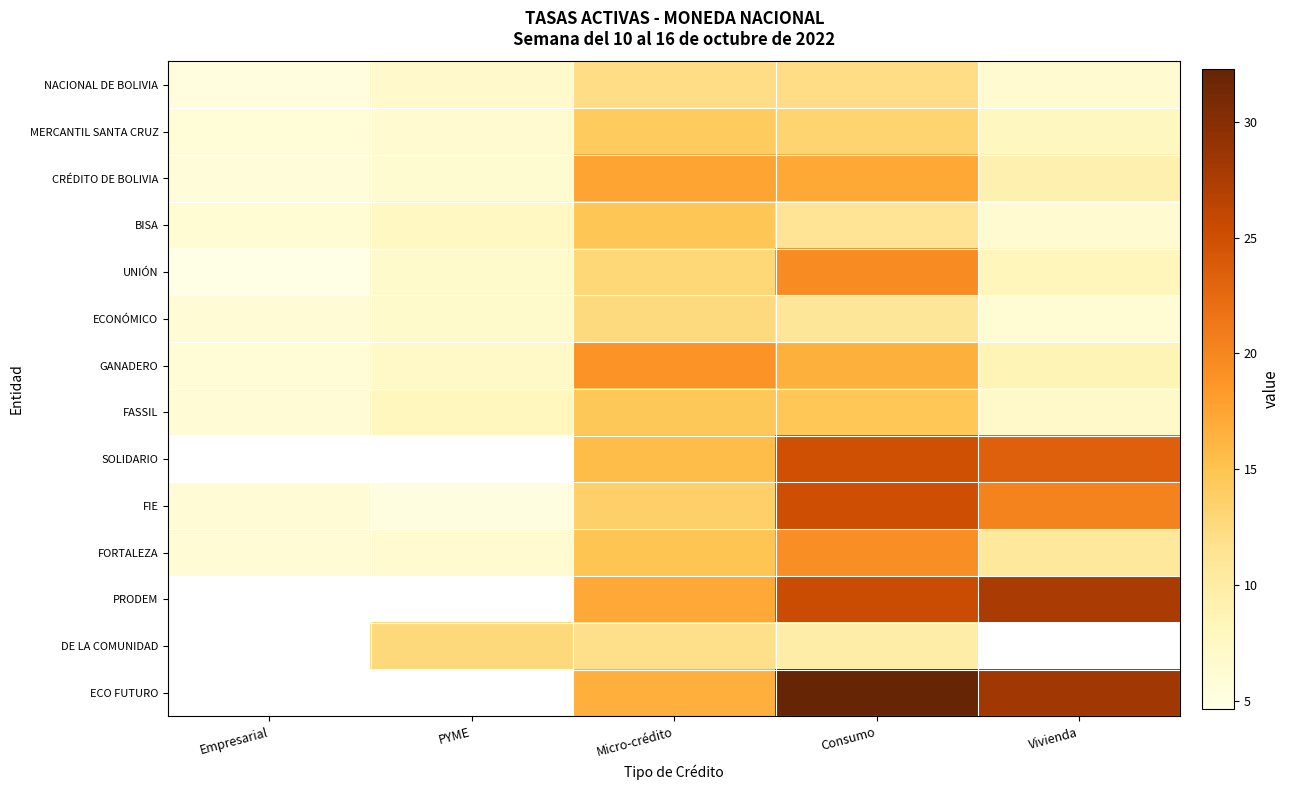

Is the value of MERCANTIL SANTA CRUZ at Vivienda greater than the value of ECONÓMICO at Vivienda?

Yes